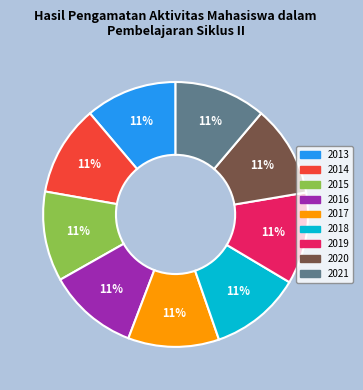

Approximately how many times larger is the value at 2021 compared to 2019?

1.0